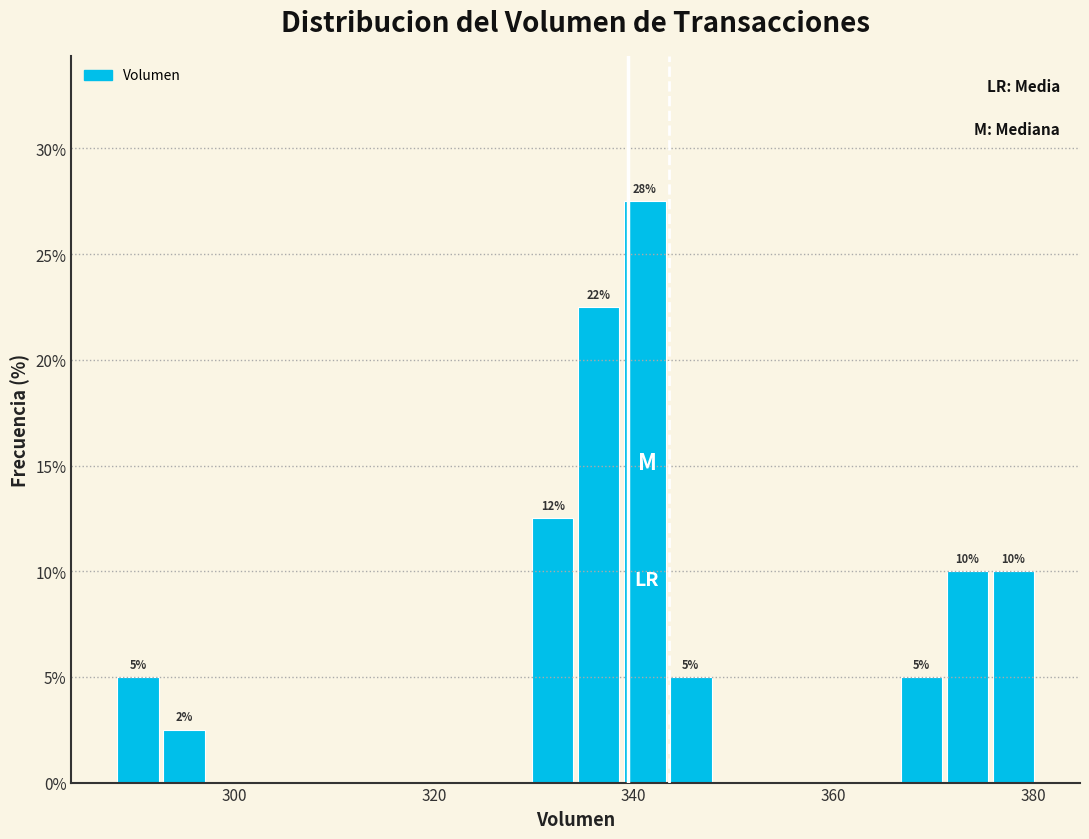

Around what value on the x-axis is the tallest bar? Give the approximate position of its centre, as read against the axis.

342